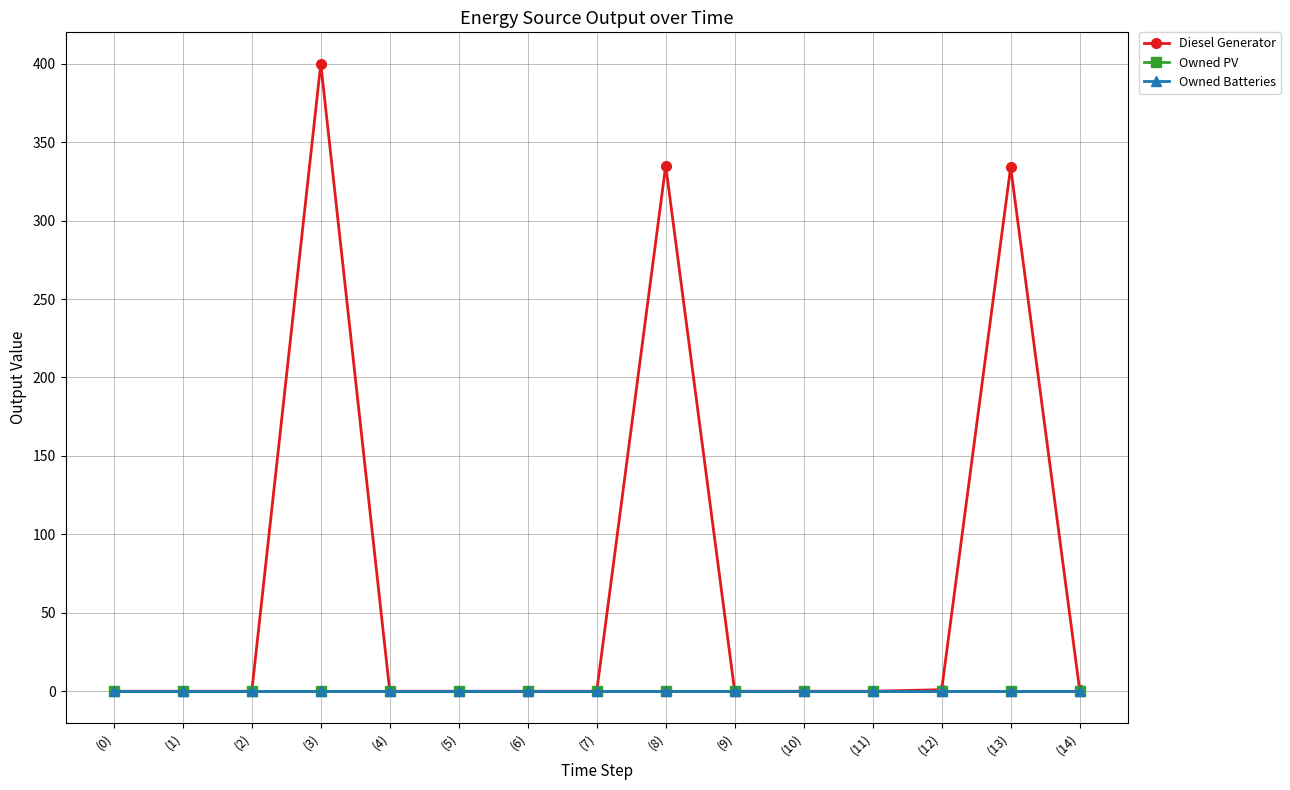

Does the chart have visible grid lines?

Yes